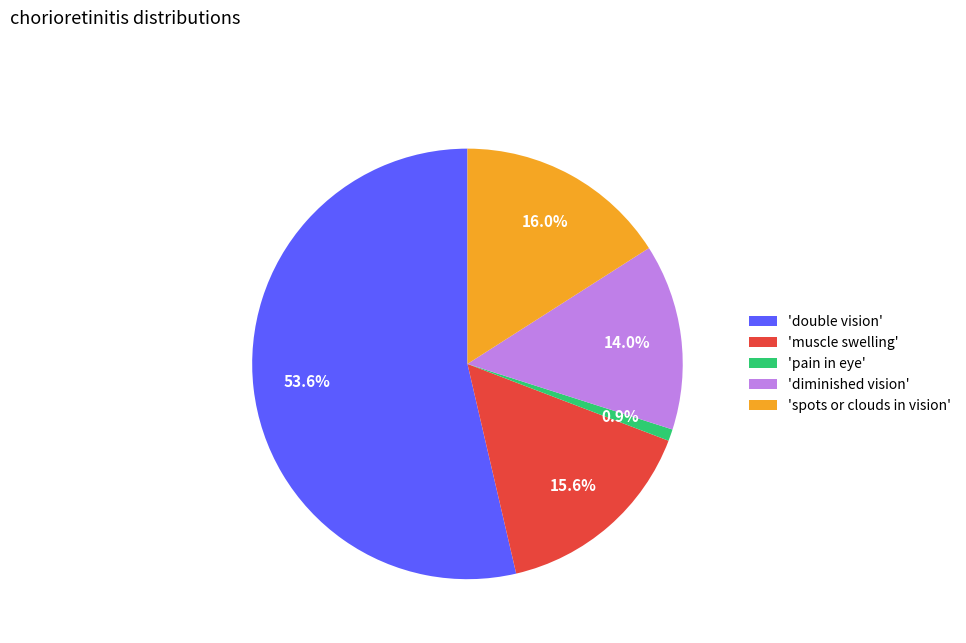

Is there any slice that represents more than half of the pie?

Yes